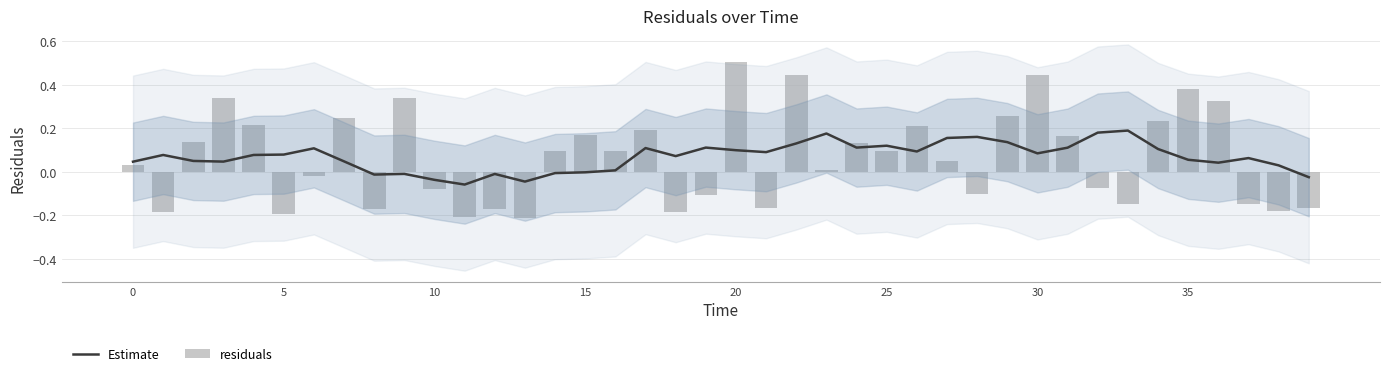

Between 0 and 20, which series saw the biggest shift?

residuals